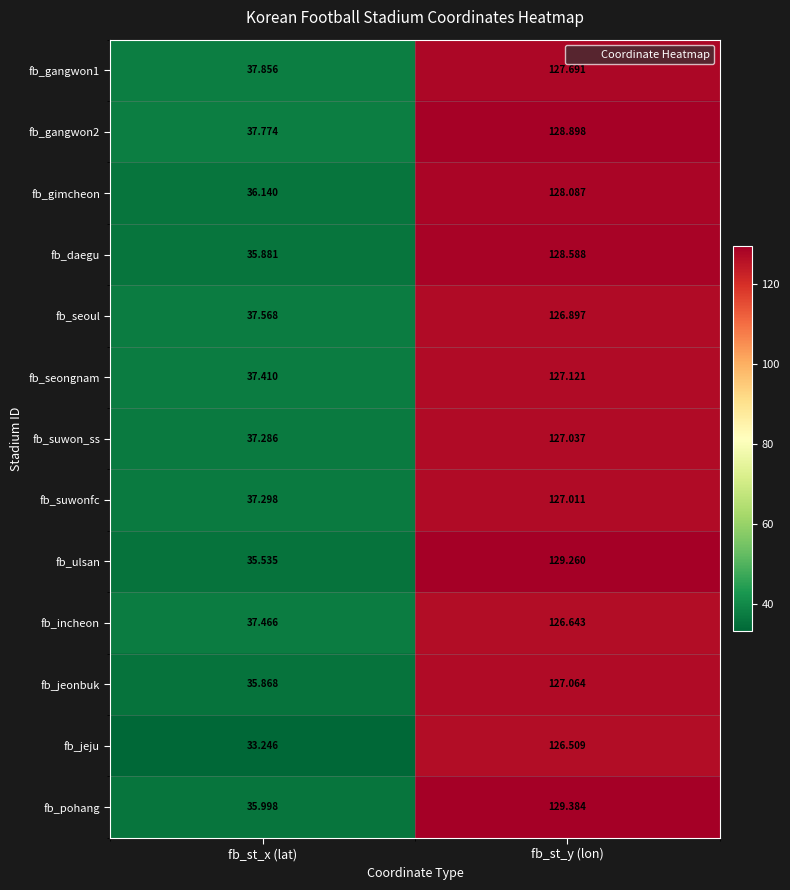

Which label corresponds to the largest value in the chart?

fb_st_y (lon)